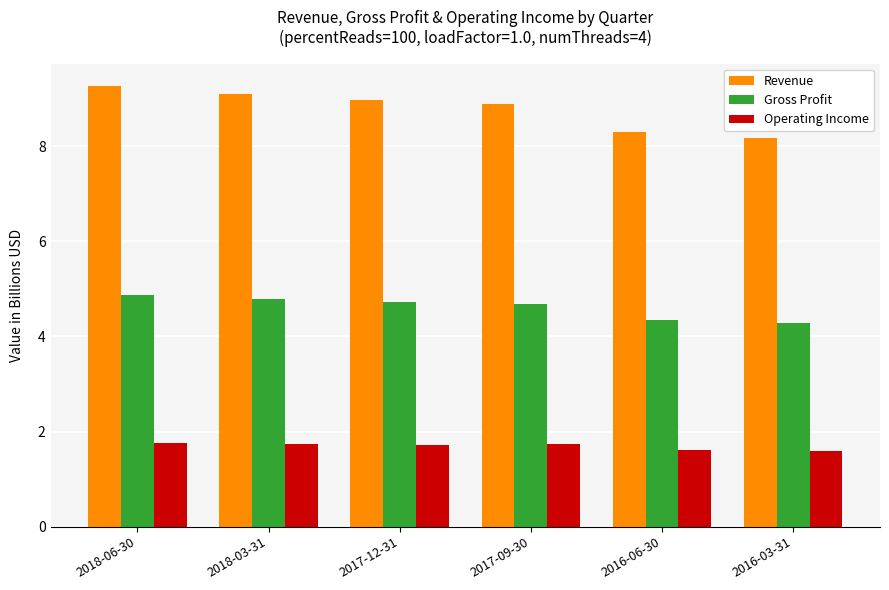

Count the number of data series in this chart.

3